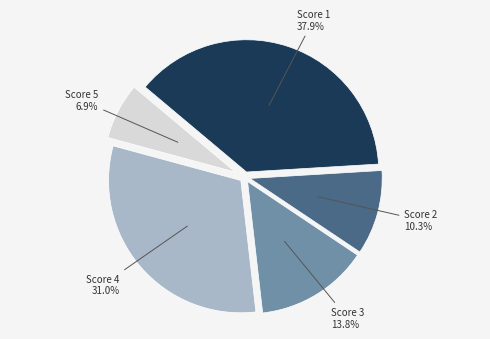

Does any single category account for the majority?

No